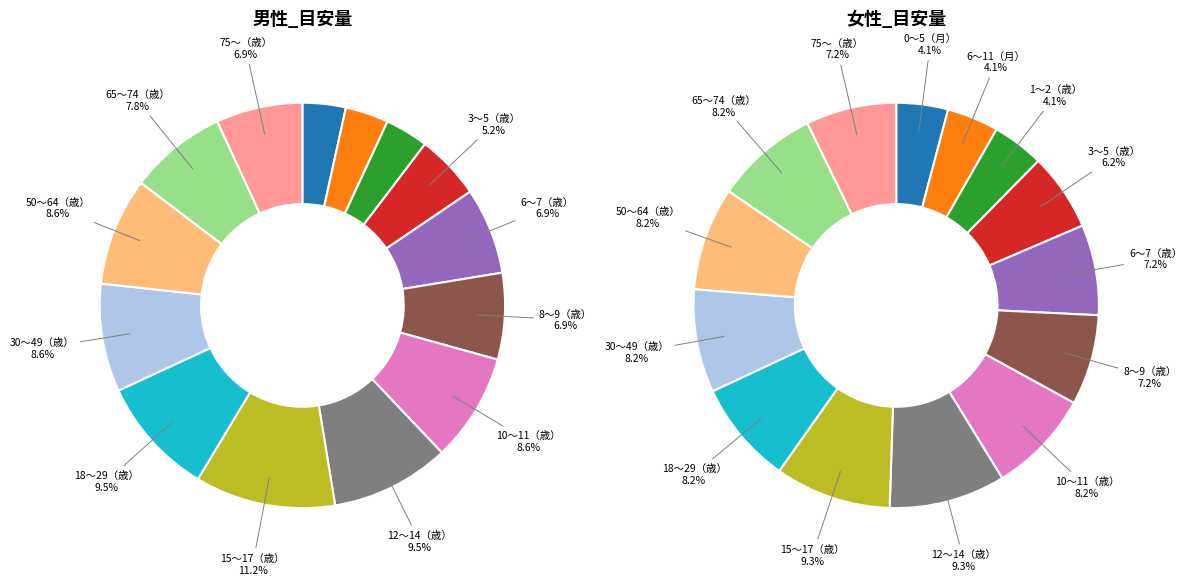

What percentage do 75〜（歳） and 6〜7（歳） together represent?

13.8%